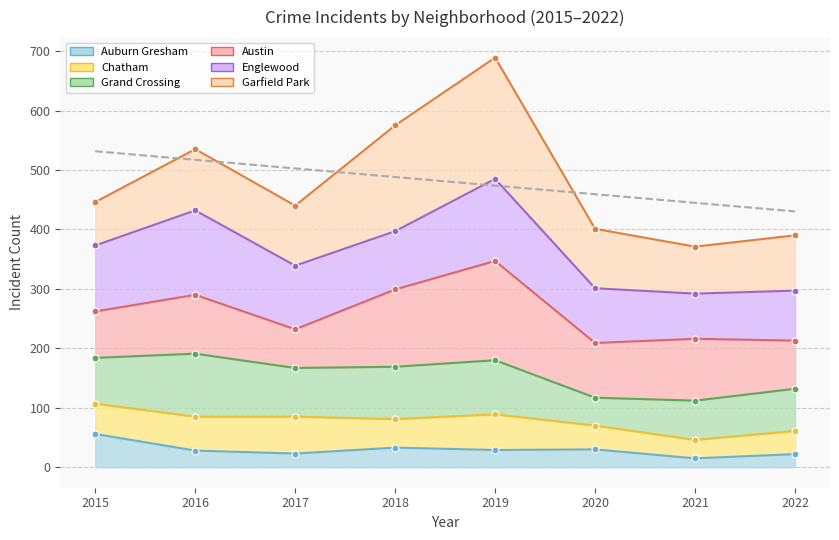

Which category has the lowest value across all series?

2021